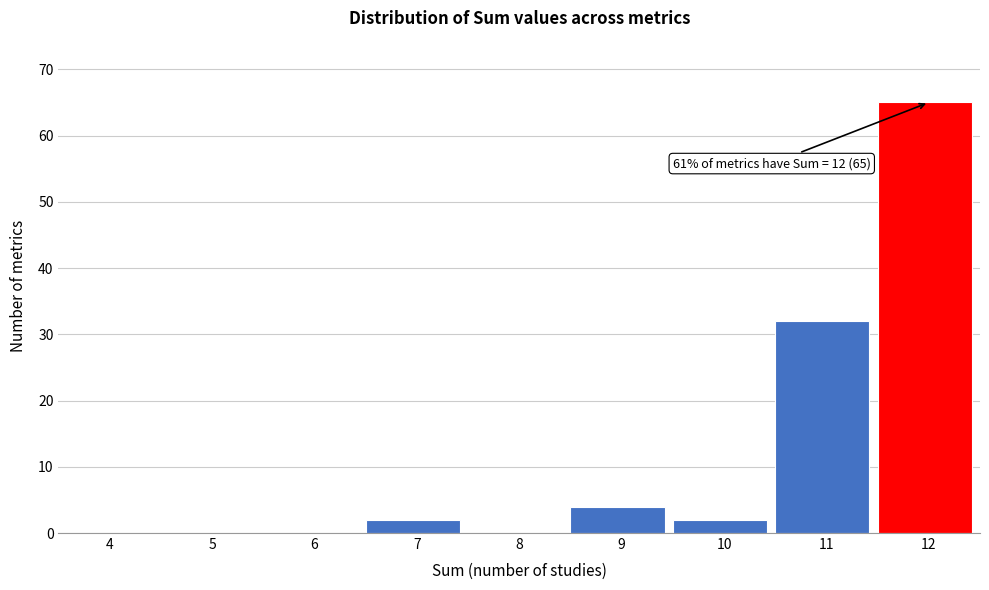

Reading right to left, transcribe all the data shown in this chart.

12=65	11=32	10=2	9=4	8=0	7=2	6=0	5=0	4=0